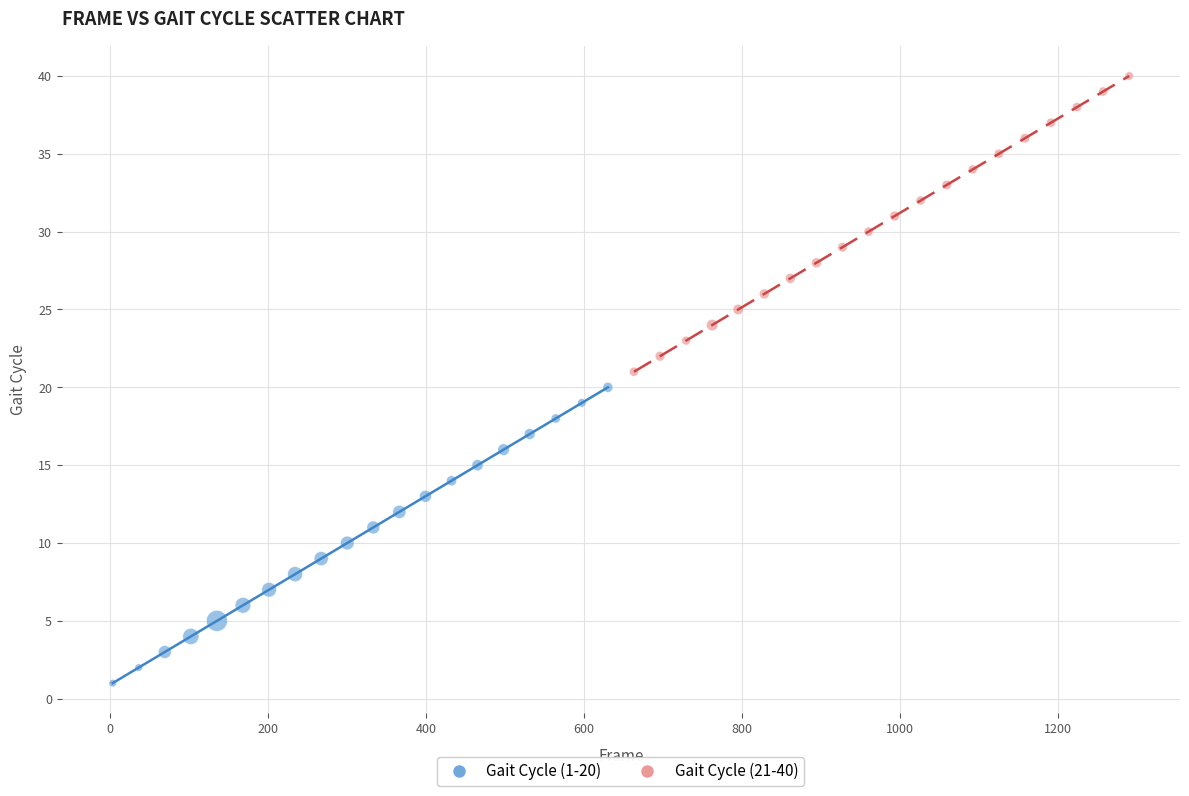

Which series contains the lowest Y value?

Gait Cycle (1-20)